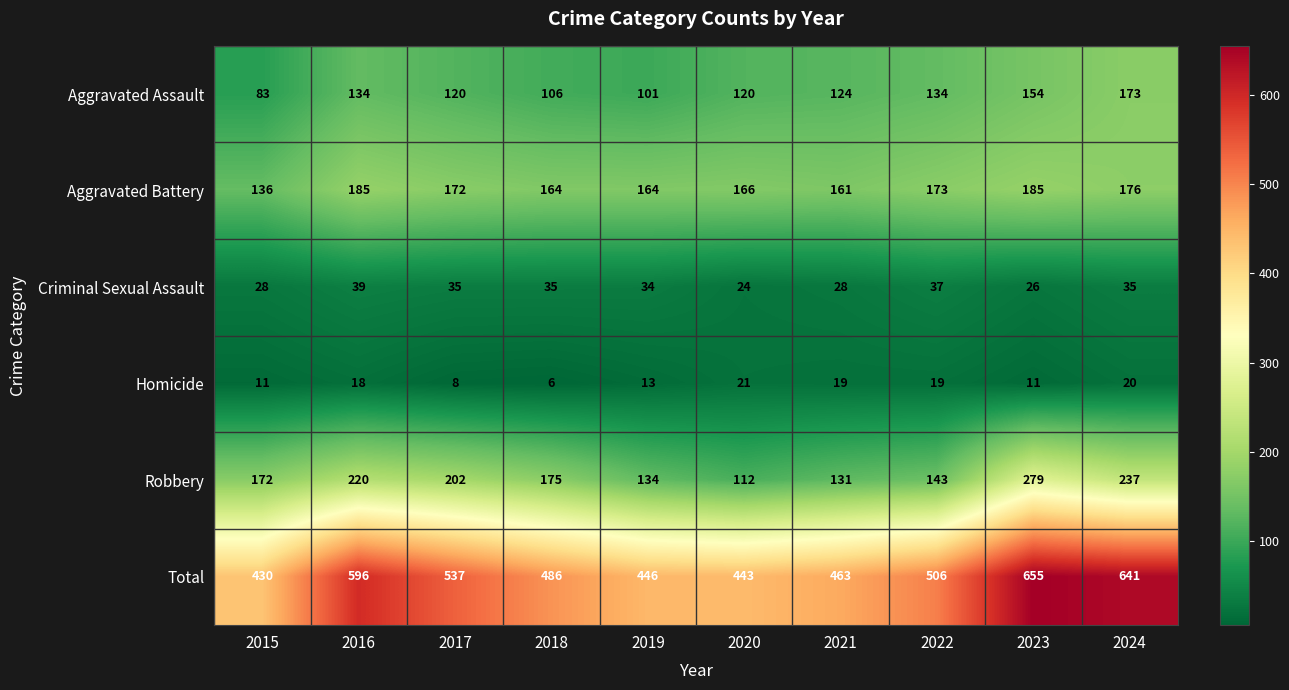

Is it true that Homicide equals 2 at 2018?

False